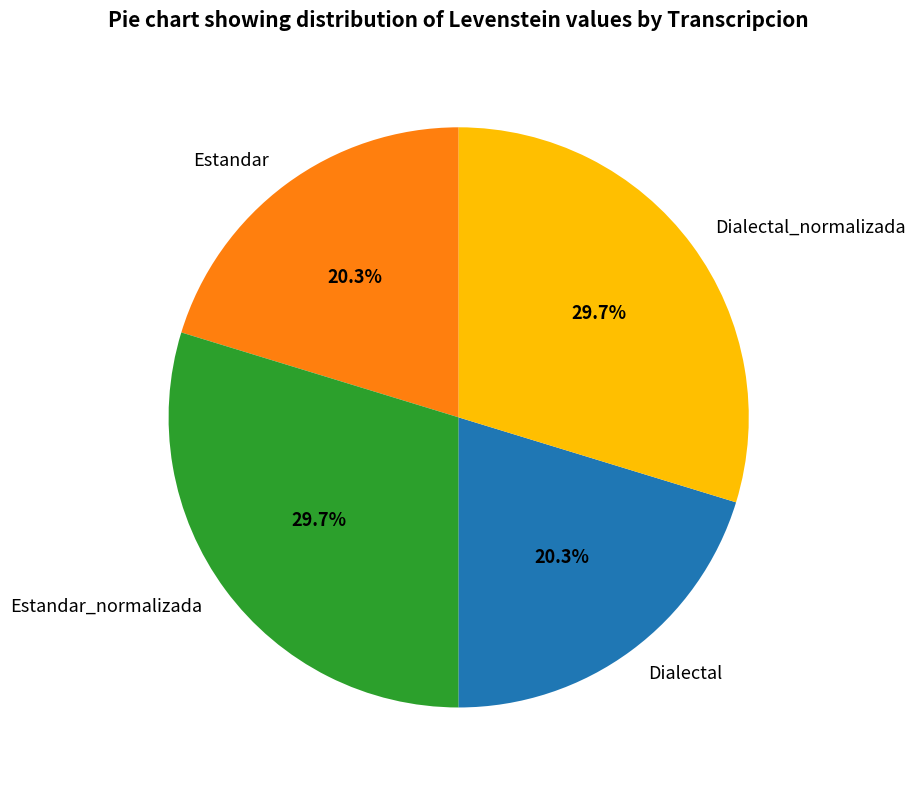

Between Estandar and Estandar_normalizada, which is larger?

Estandar_normalizada